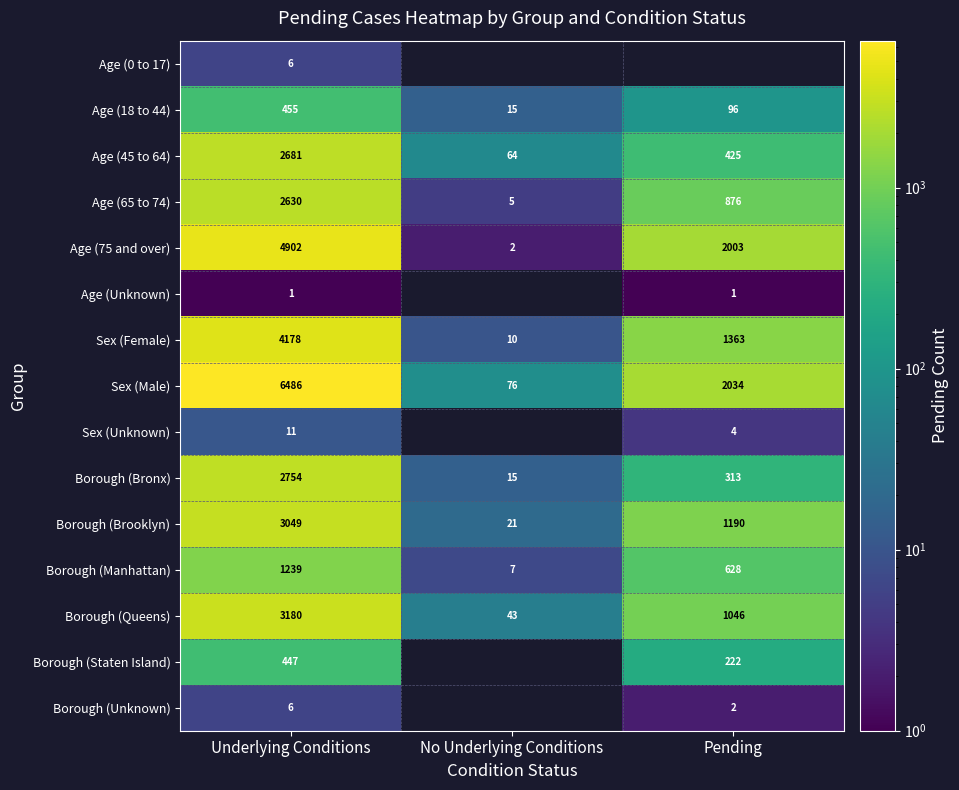

Is the value of Sex (Male) at No Underlying Conditions greater than the value of Borough (Staten Island) at Underlying Conditions?

No